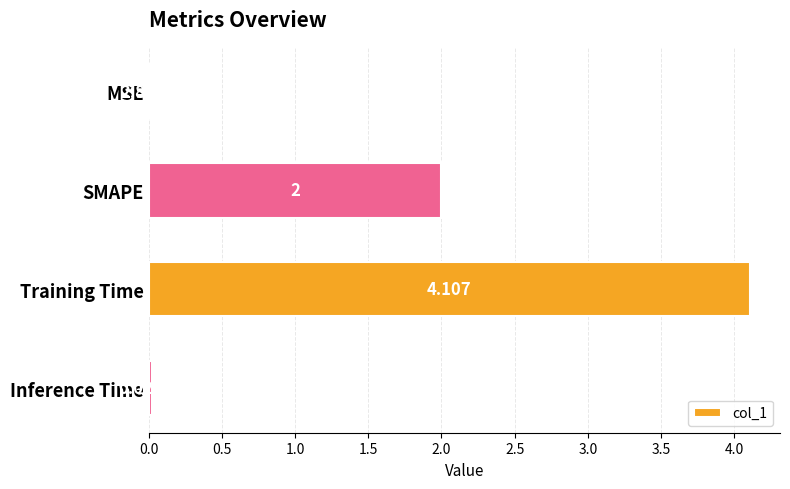

Where is the data nearest to the value 2?

SMAPE